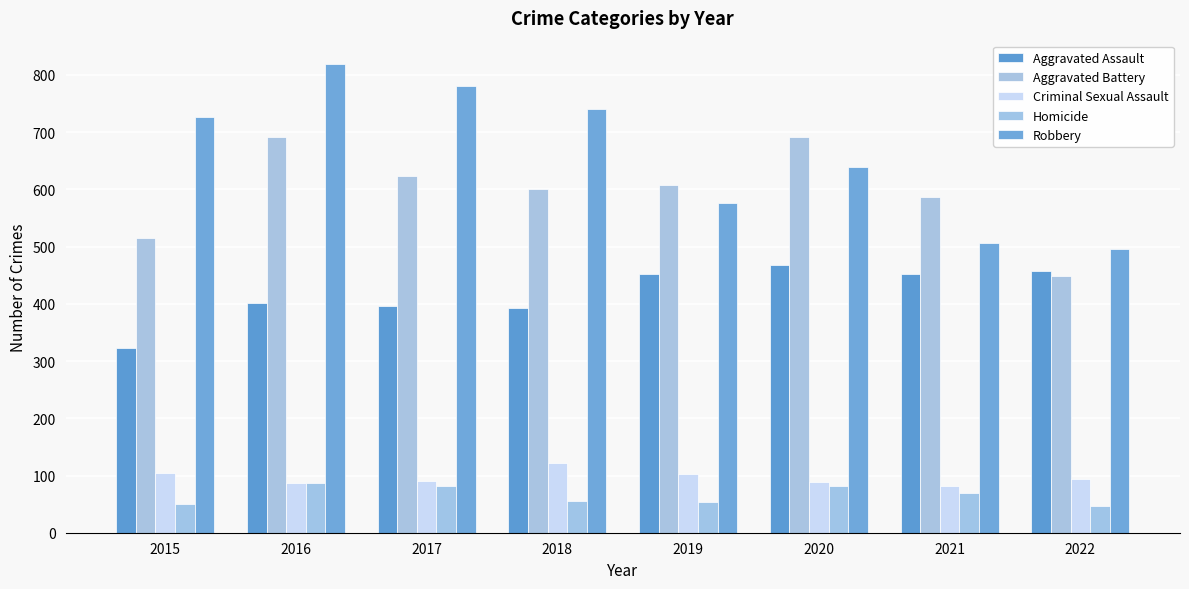

What is the value of the Aggravated Battery bar at the 8th from the left?

448